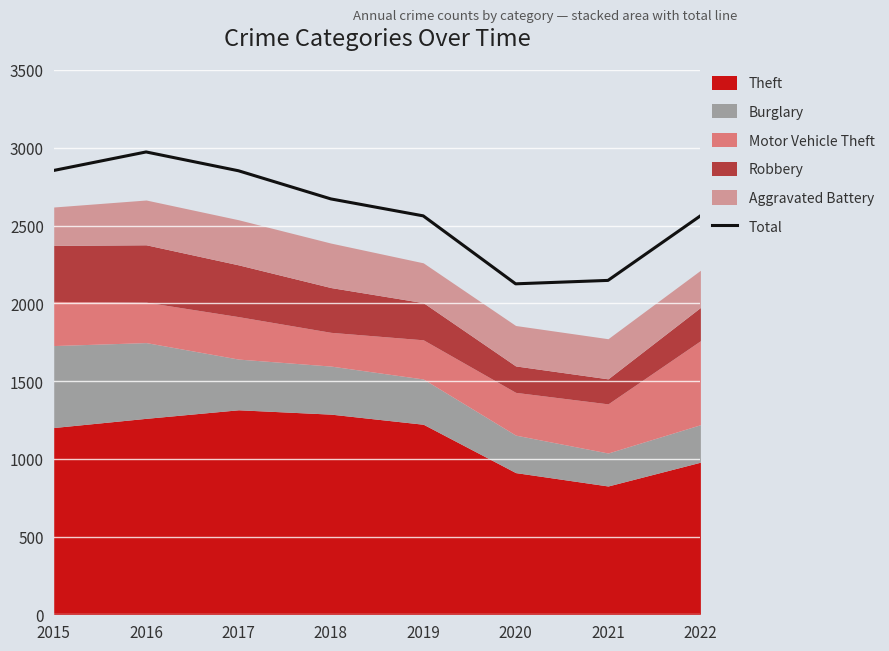

At which label does the data first exceed 2671?

2015